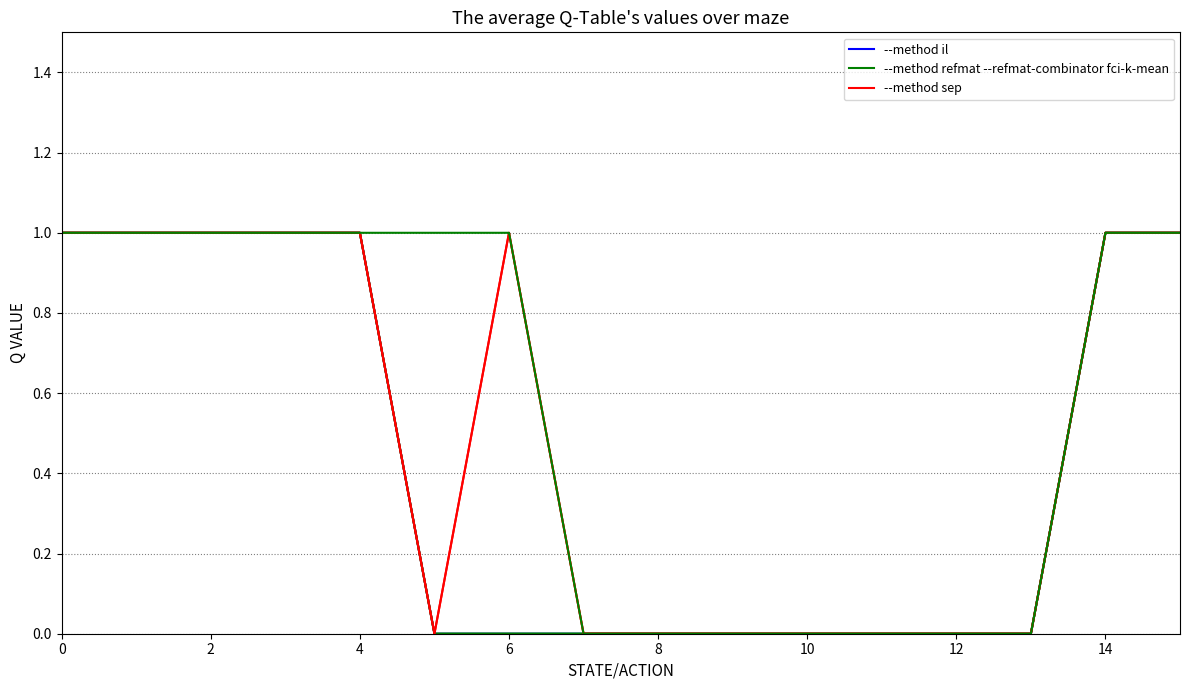

Is it true that --method sep equals 1 at 15?

True